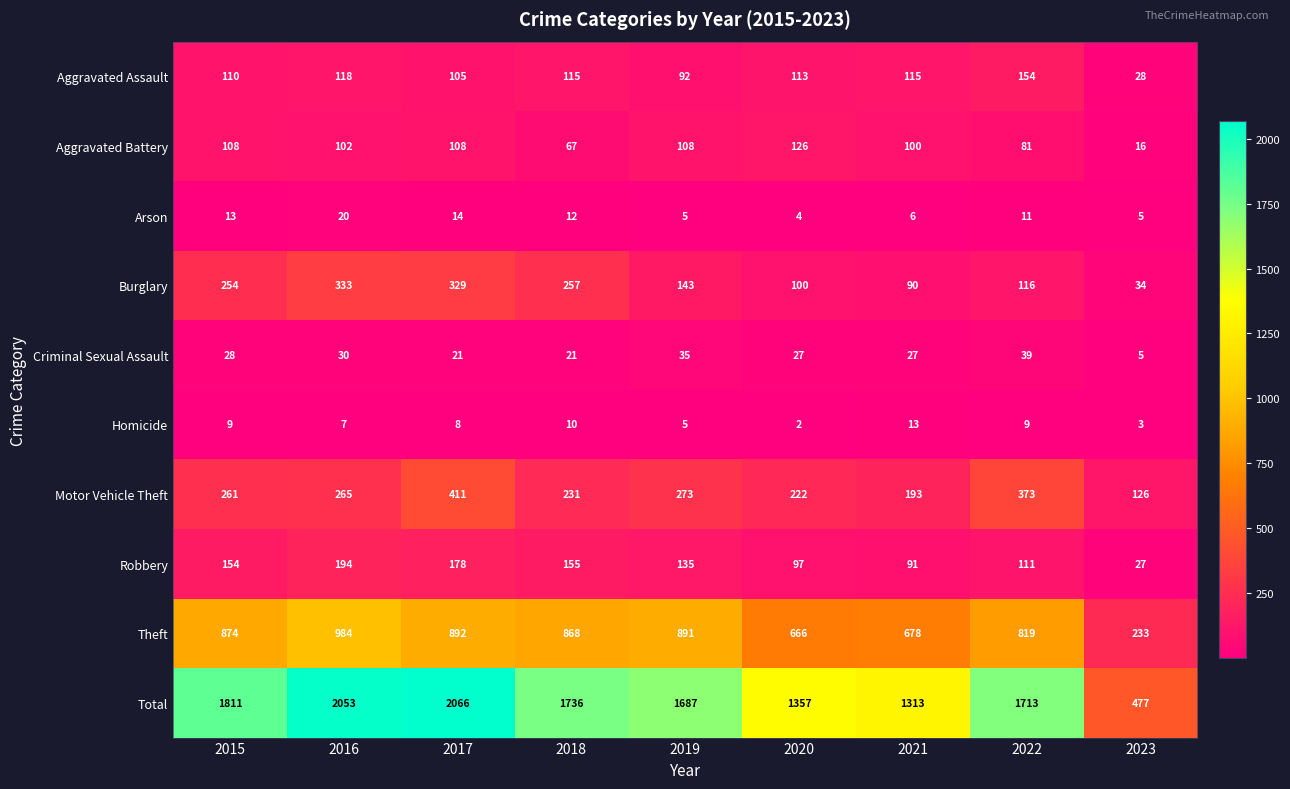

How many data points does each series have?

9